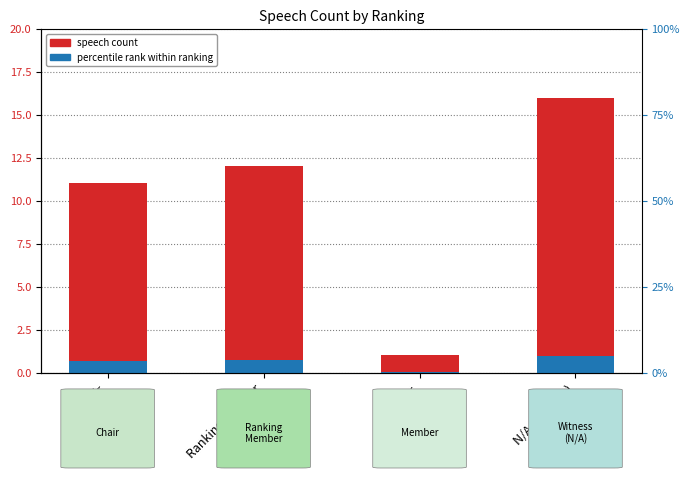

Reading left to right, list all the values displayed in this chart.

speech count: Chair=11.0	Ranking Member=12.0	Member=1.0	N/A (Witness)=16.0
percentile rank within ranking: Chair=0.7	Ranking Member=0.7	Member=0.1	N/A (Witness)=1.0